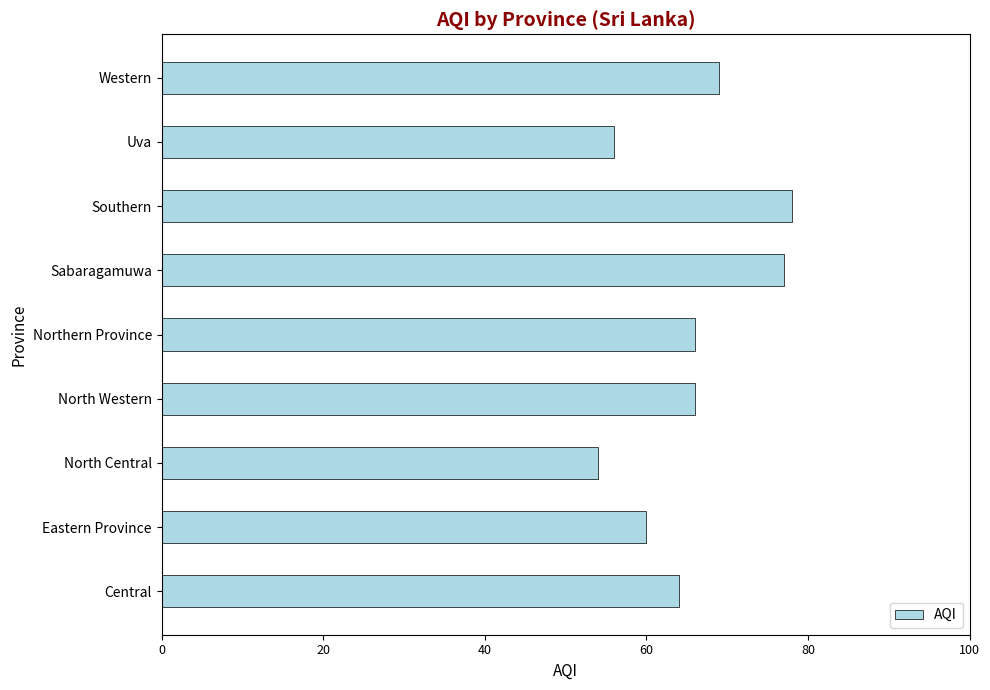

Which category has the highest value across all series?

Southern